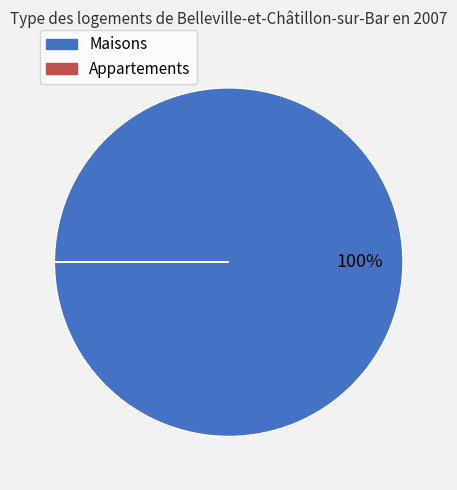

Is there any slice that represents more than half of the pie?

Yes